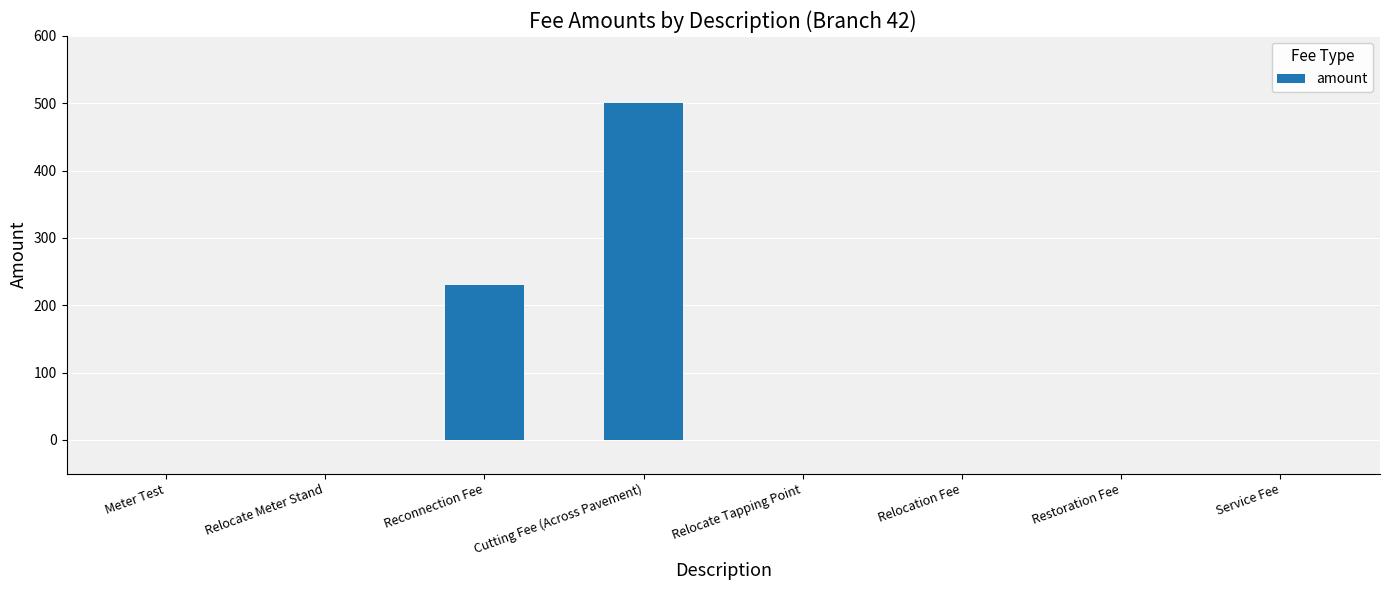

What is the sum of all values?

730